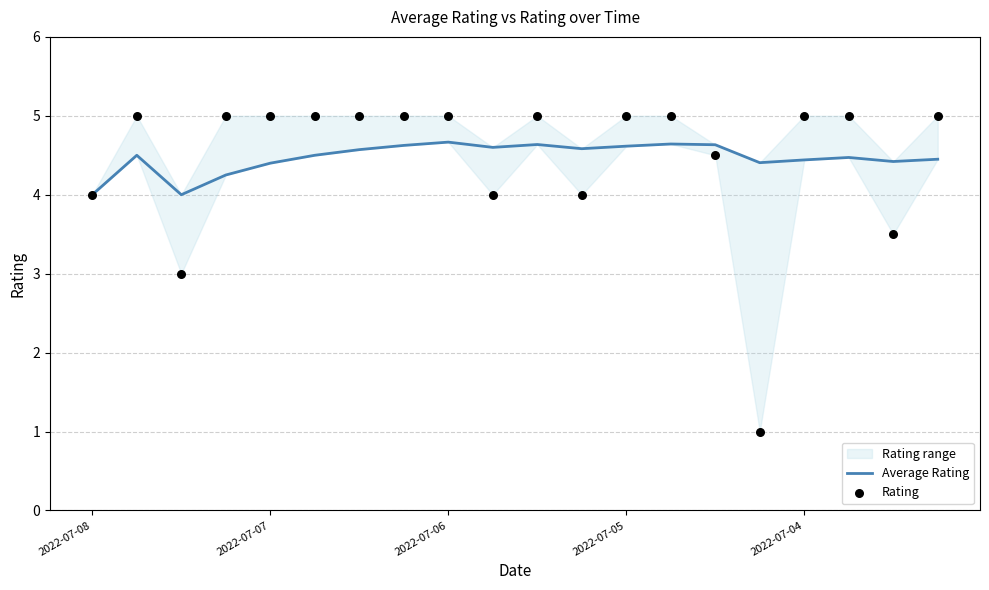

Which series has the largest total across all categories?

Average Rating